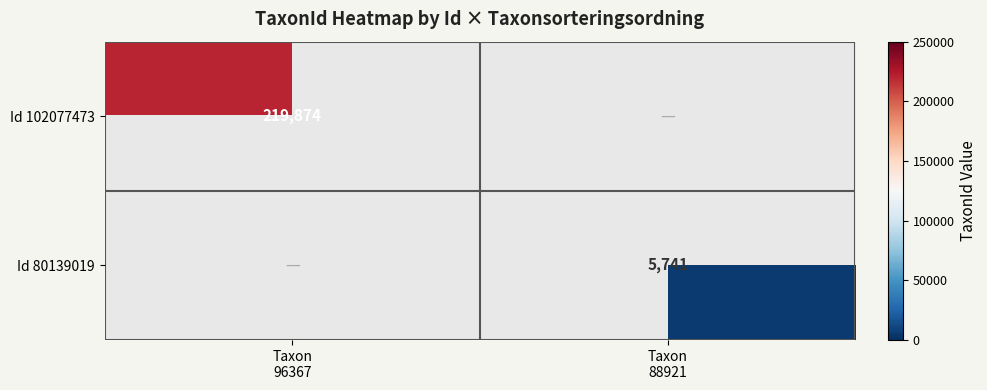

Rank the categories by Id 80139019 value from lowest to highest.

Taxon 96367, Taxon 88921